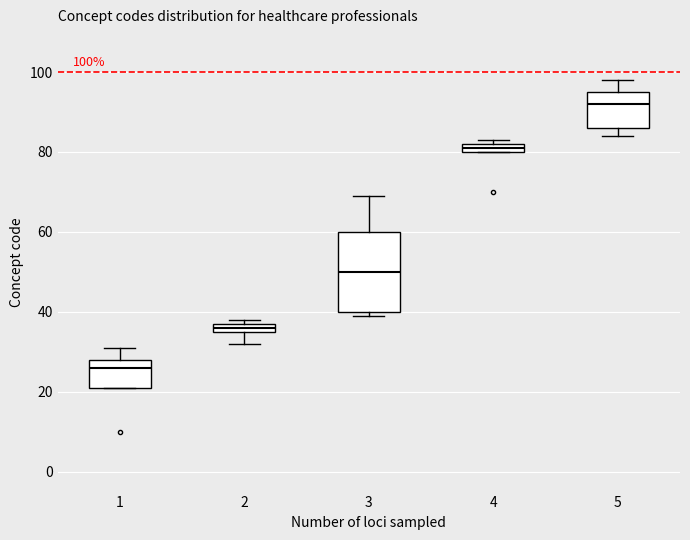

Which box has the lowest median line?

1